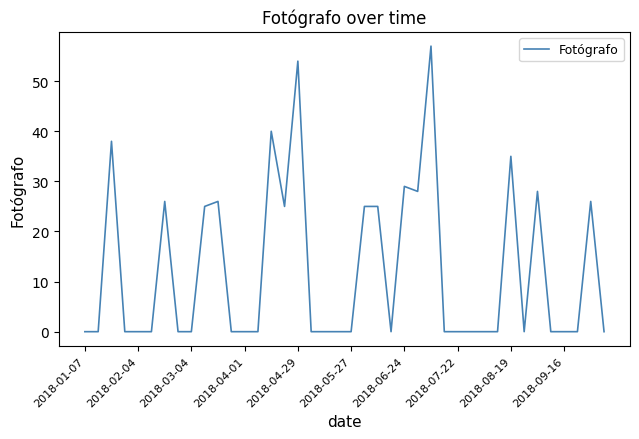

What is the difference between the maximum and minimum values?

57